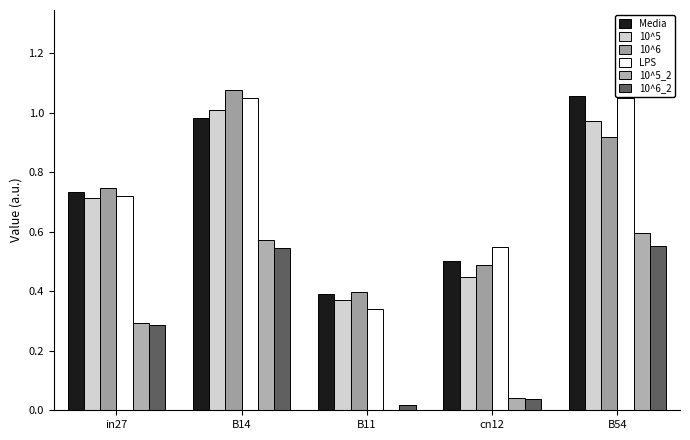

What is the spread (max minus min) of values at B14?

0.5